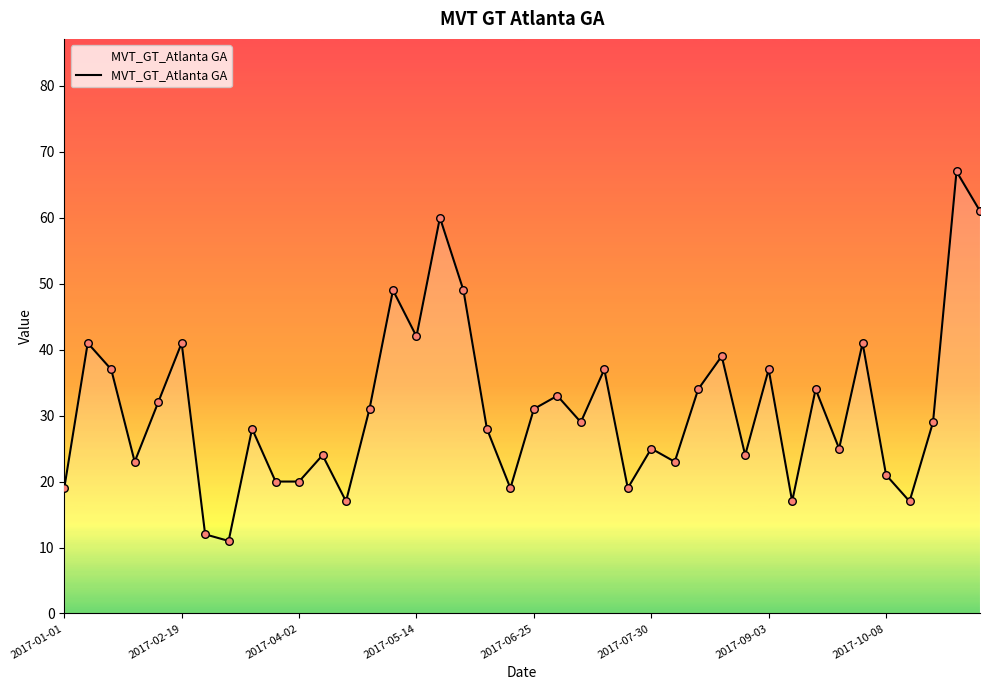

What is the maximum value shown in the chart?

67